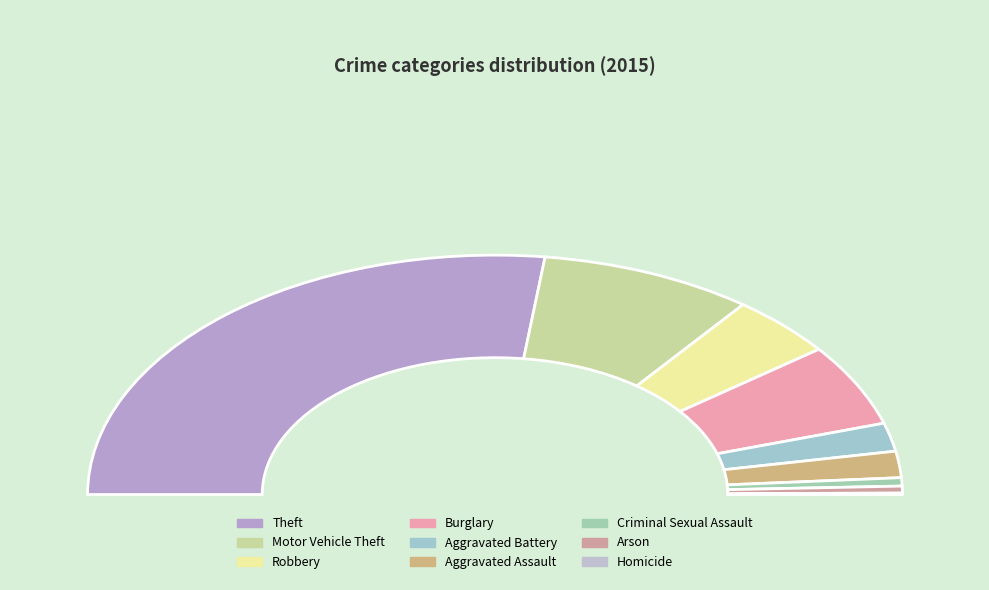

To the nearest percent, what is the combined percentage of Aggravated Battery and Homicide?

4%